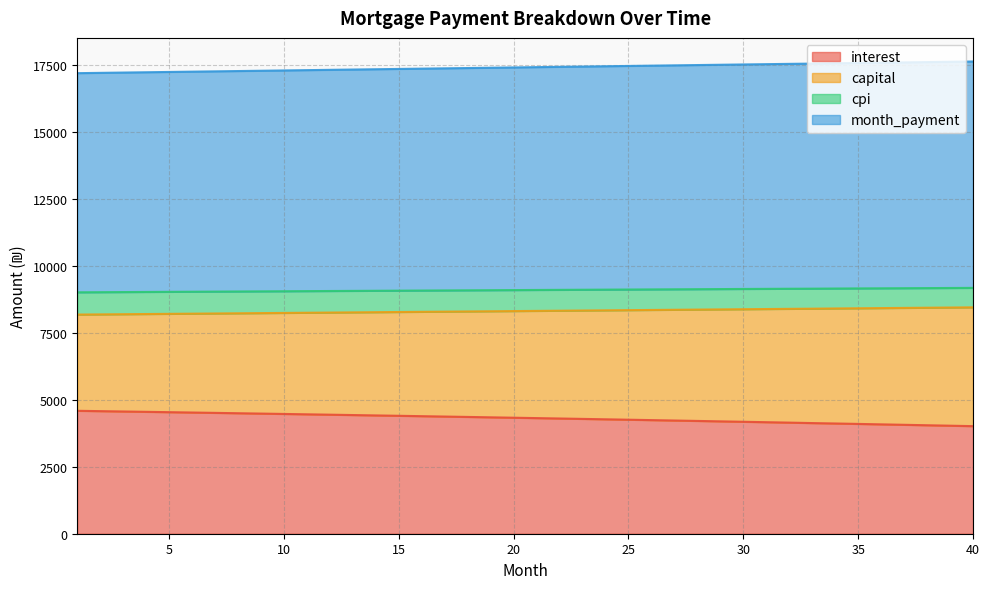

The capital series shows 3718.8 at 40. True or false?

False